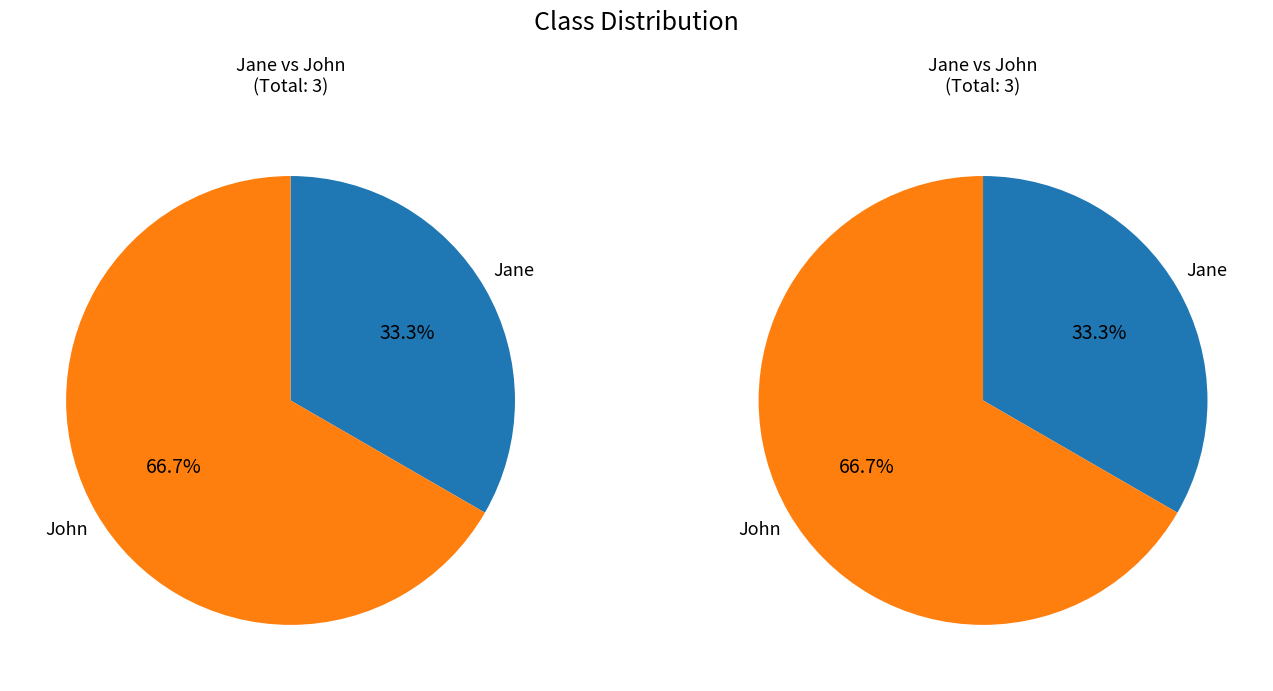

How many segments does this pie chart have?

2